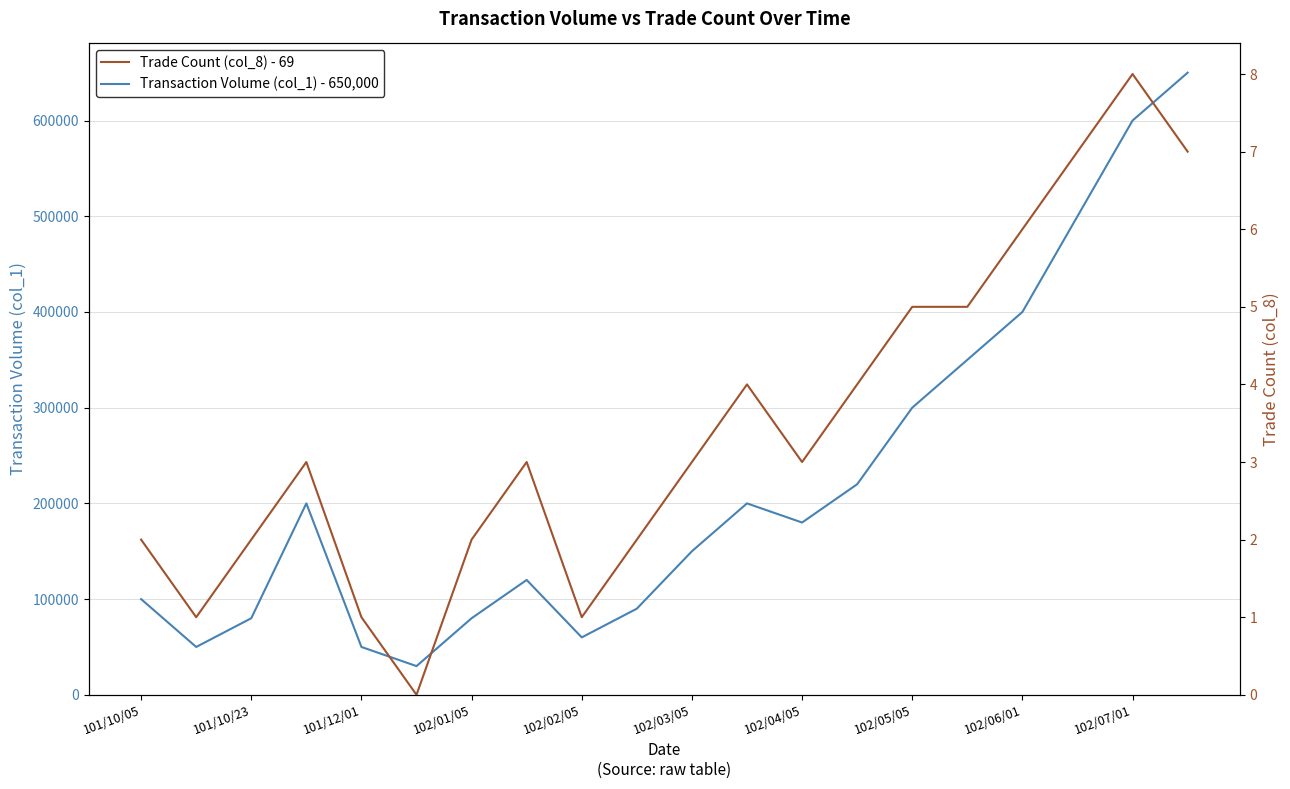

What is the maximum value for Transaction Volume (col_1) - 650,000?

650000